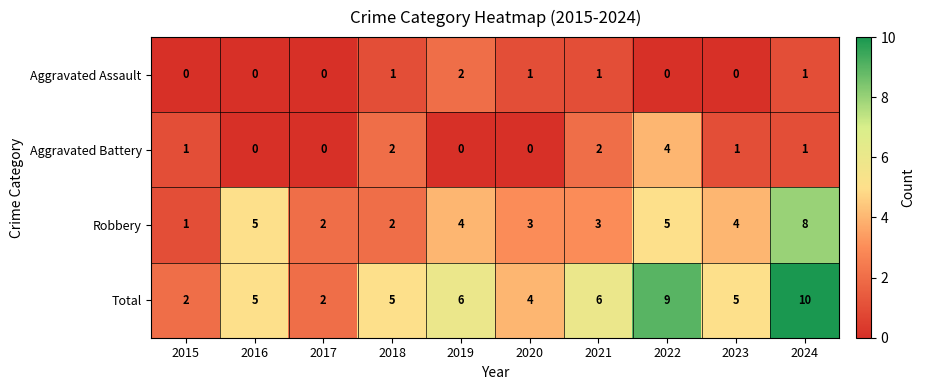

What is the difference between the highest and lowest values at 2024?

9